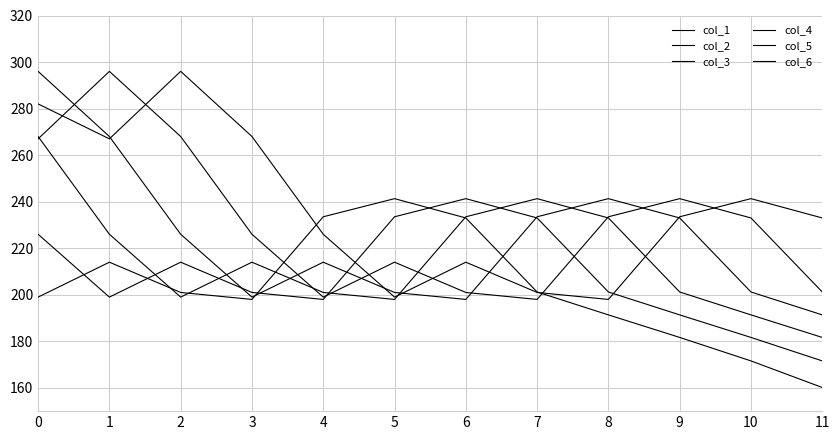

How many lines are shown in the chart?

6